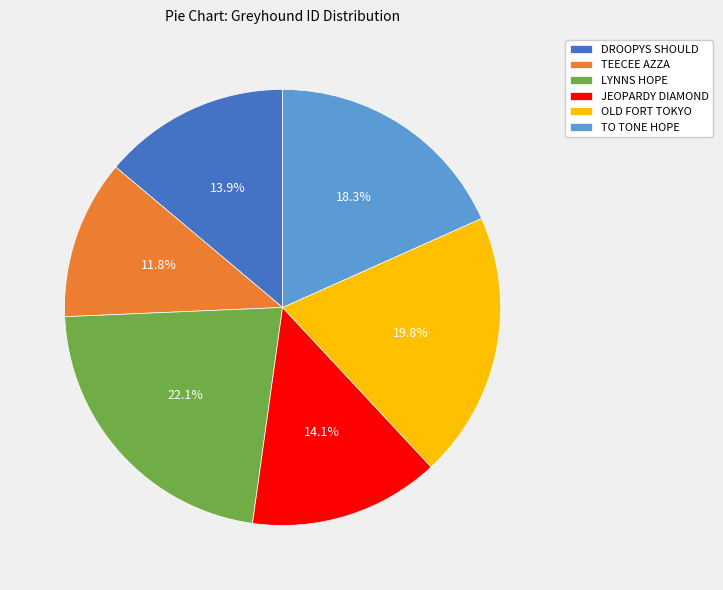

Does OLD FORT TOKYO account for over 50% of the chart?

No